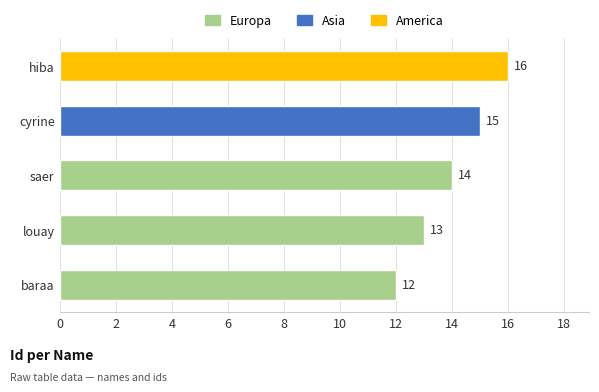

How many bars are there in total?

5